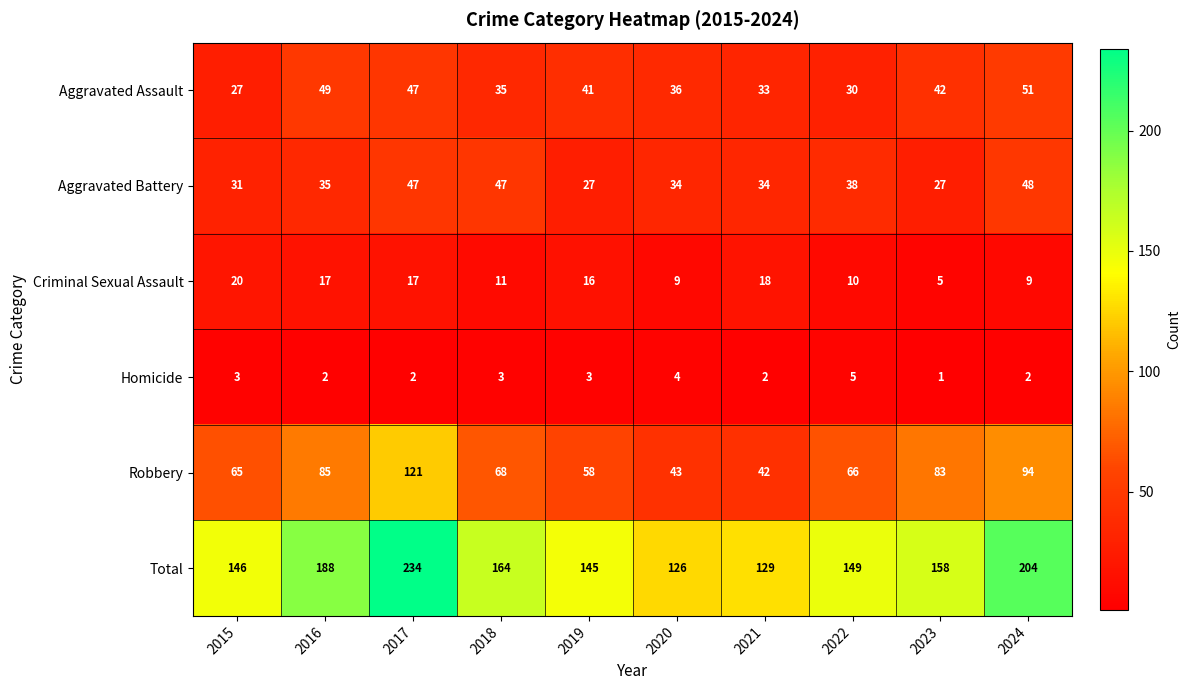

At how many categories does at least one series exceed 39?

10